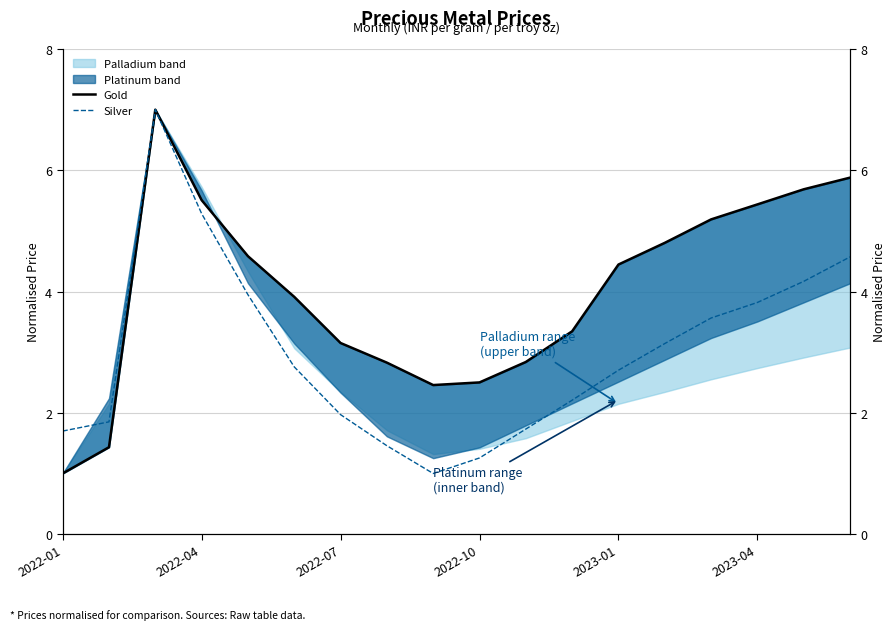

Is the value of Gold at 2022-04 greater than the value of Silver at 11?

No